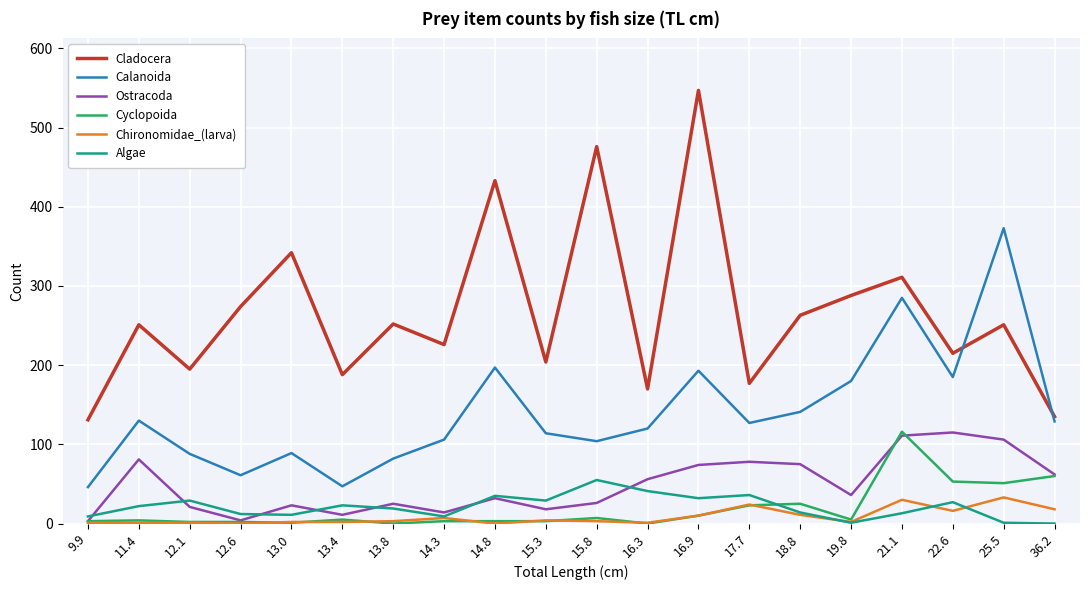

How many lines are shown in the chart?

6